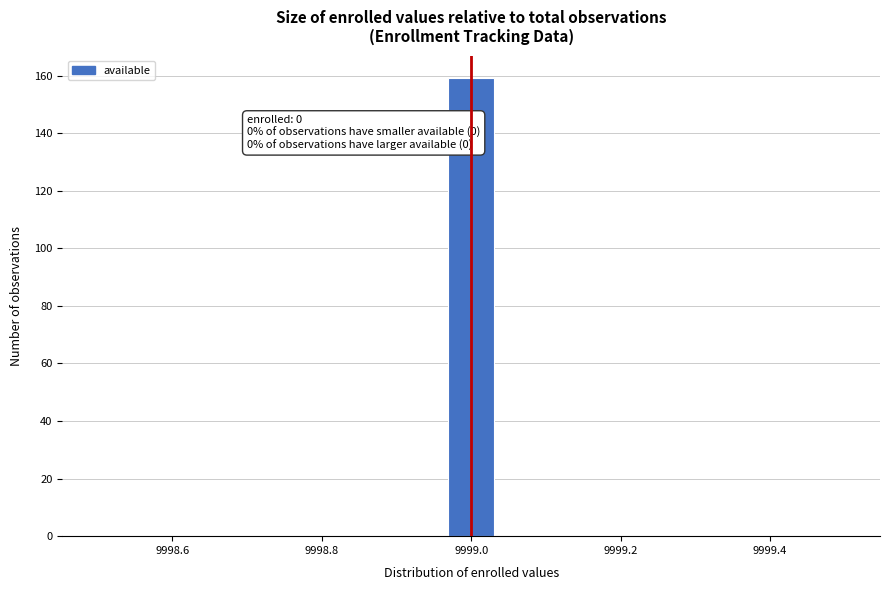

Around what value on the x-axis is the tallest bar? Give the approximate position of its centre, as read against the axis.

9999.00